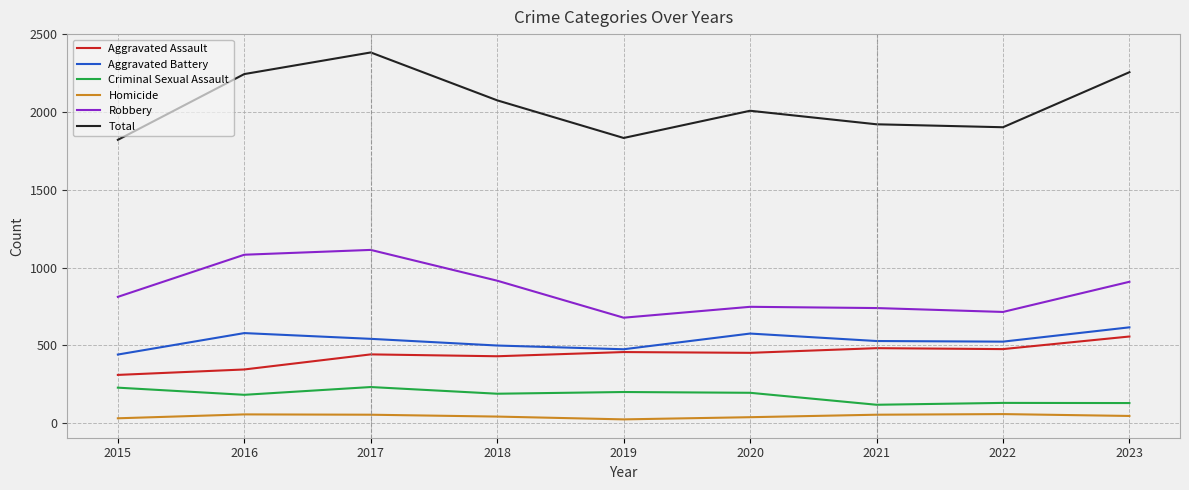

Is this an area chart (filled region under the line)?

No